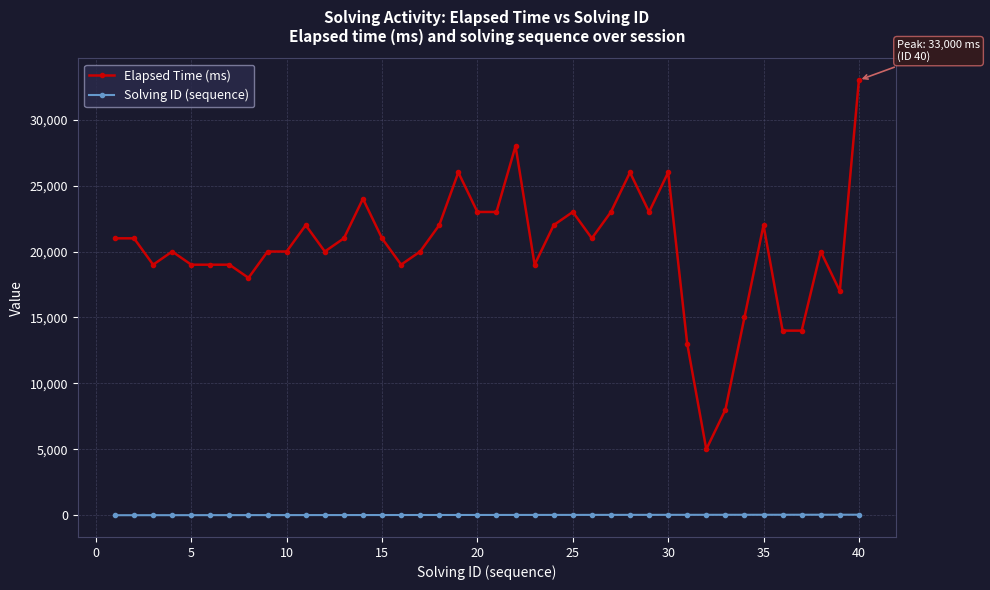

Which series has the largest total across all categories?

Elapsed Time (ms)